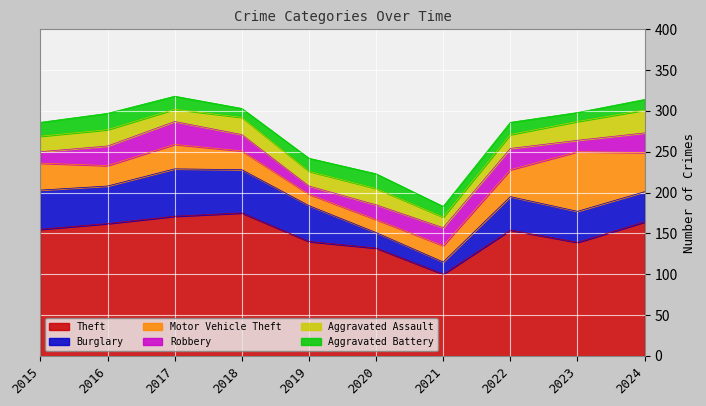

How many interior local peaks does the Burglary series have?

2